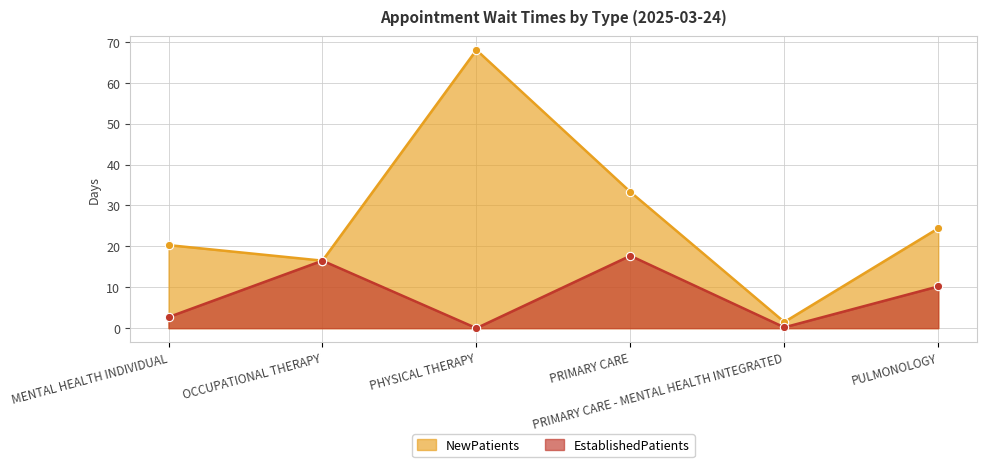

Rank the series at PHYSICAL THERAPY from highest to lowest value.

NewPatients, EstablishedPatients